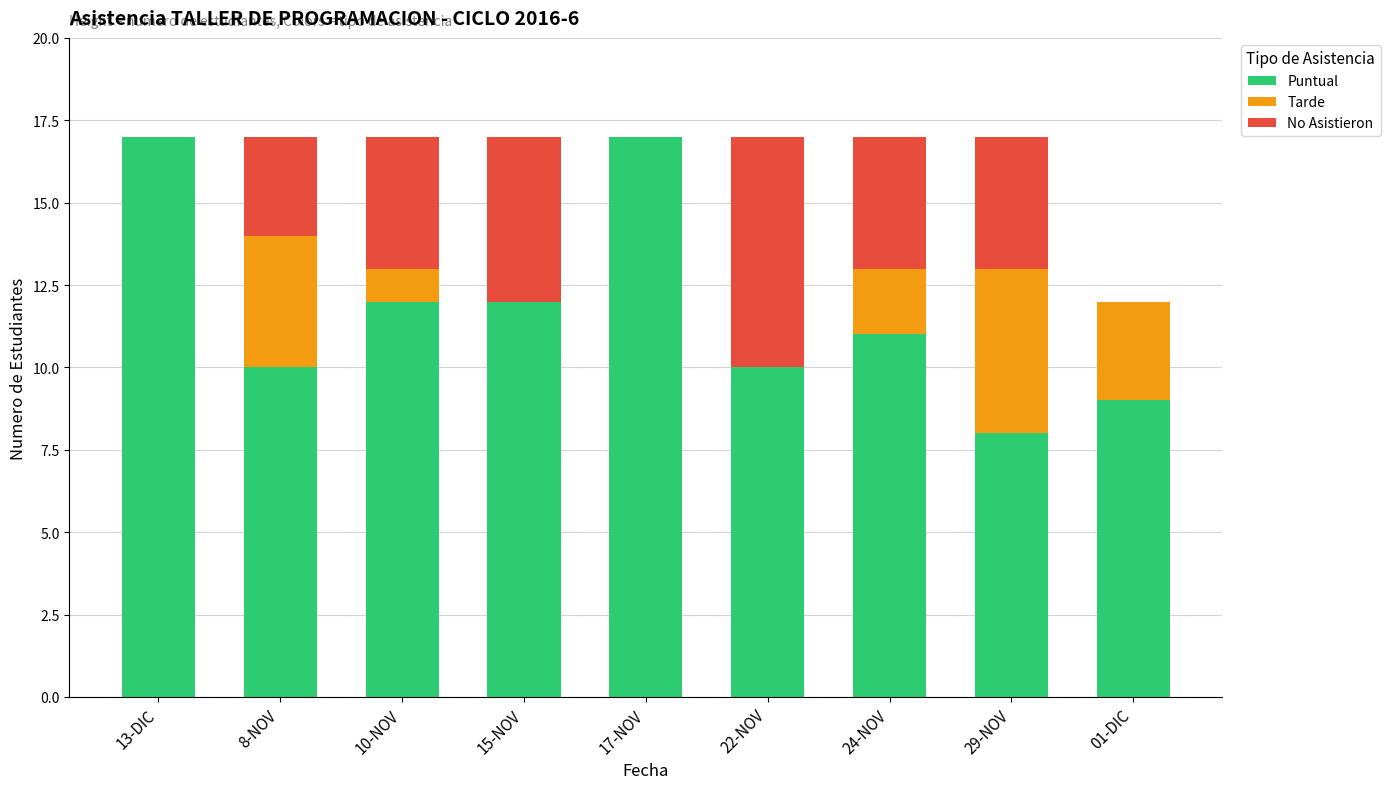

Is it true that Puntual equals 23 at 13-DIC?

False